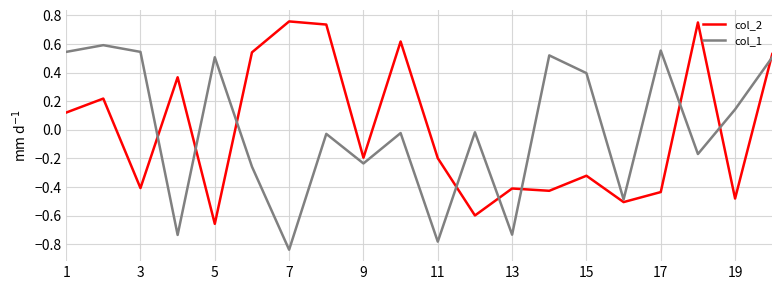

Does the chart display data point markers on the line(s)?

No